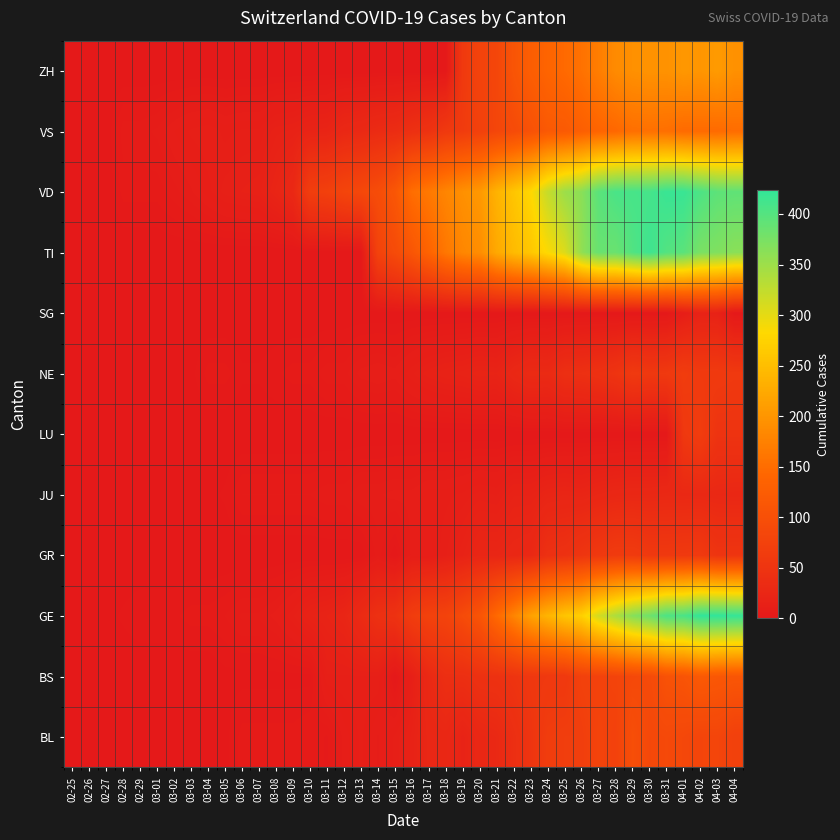

Which series has the largest range (max minus min)?

GE